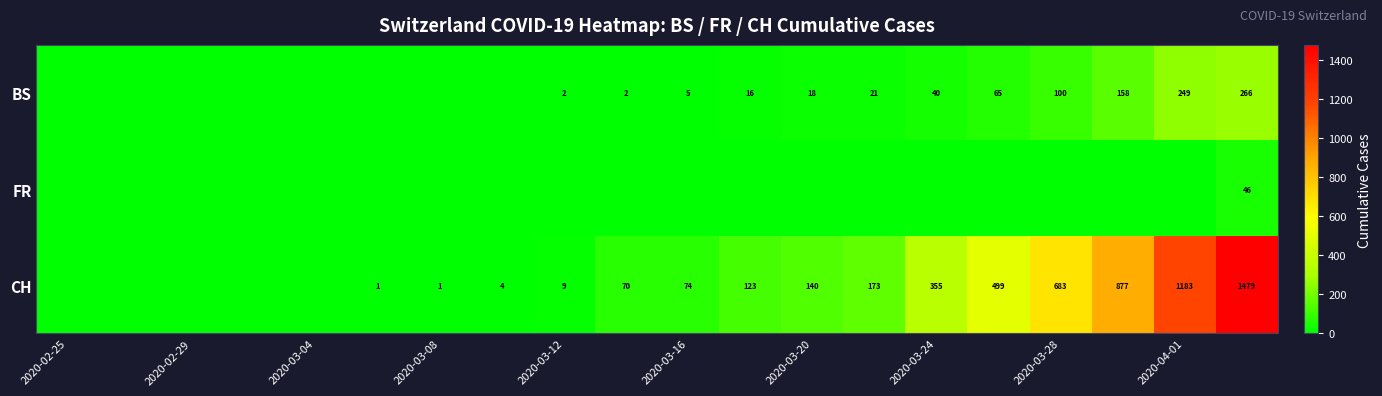

The value of CH at 2020-03-28 is 314. True or false?

False